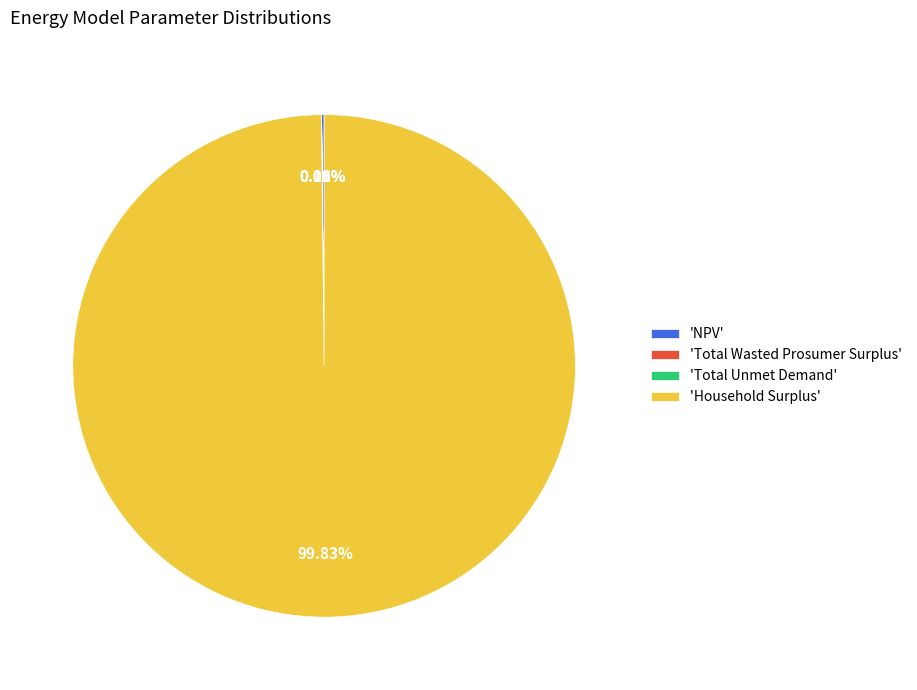

Which category accounts for the majority?

'Household Surplus'